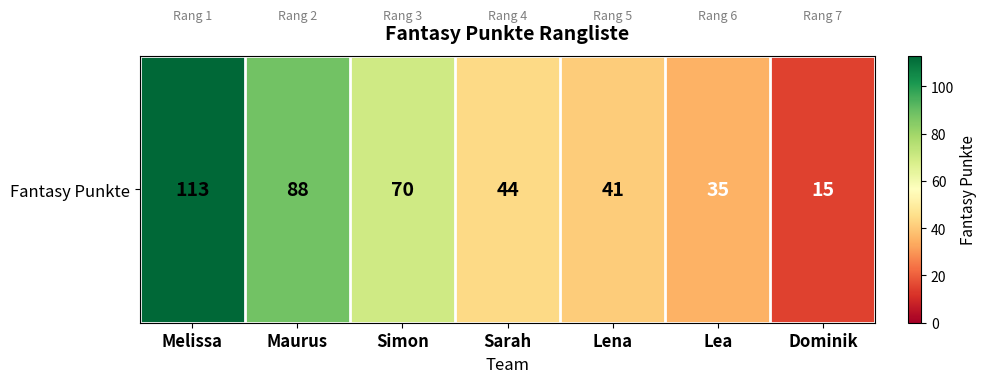

What is the sum of the values at Melissa and Lena?

154